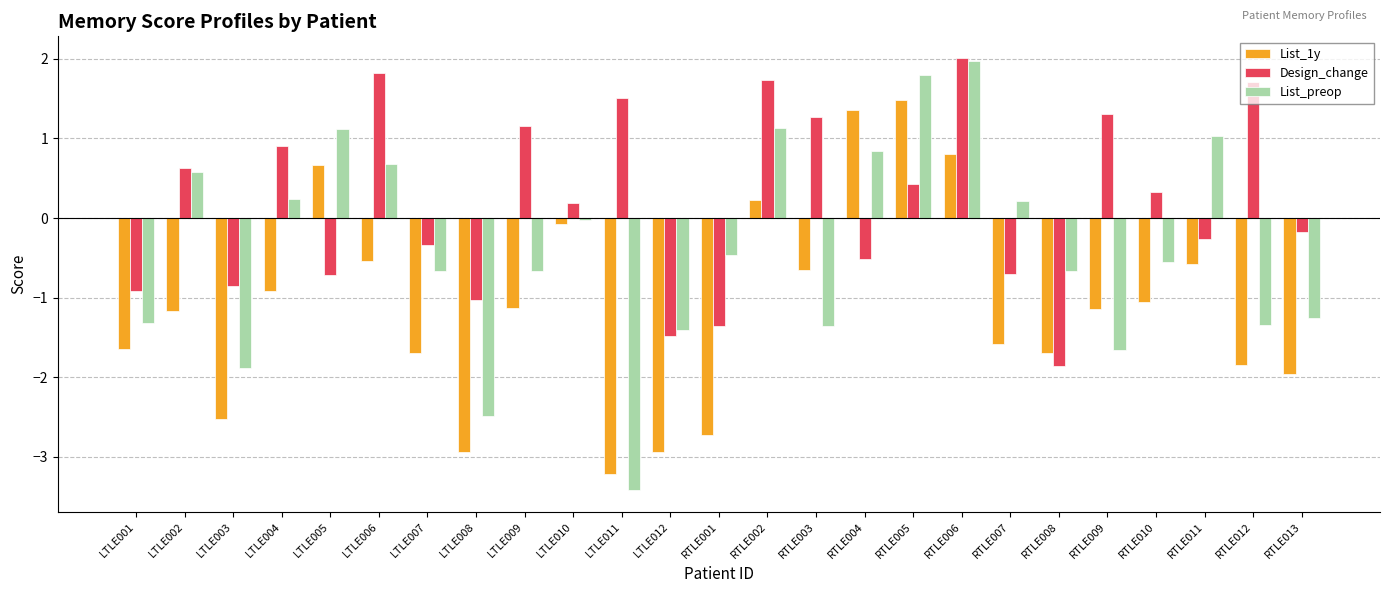

What is the label of the 4th bar from the left?

LTLE004